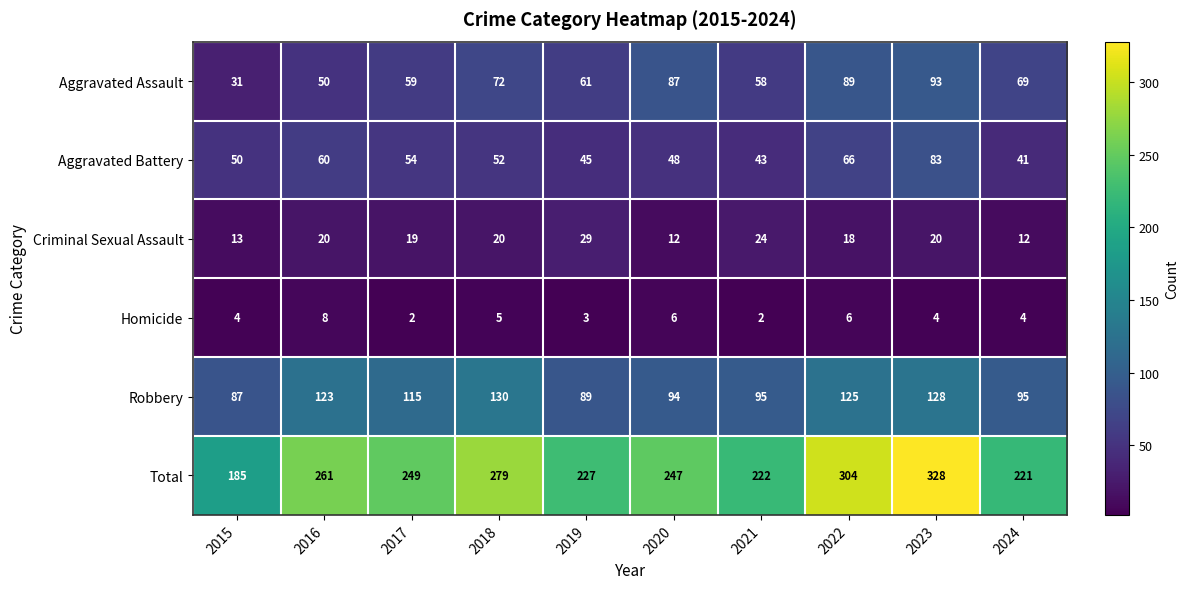

The value of Criminal Sexual Assault at 2021 is 24. True or false?

True